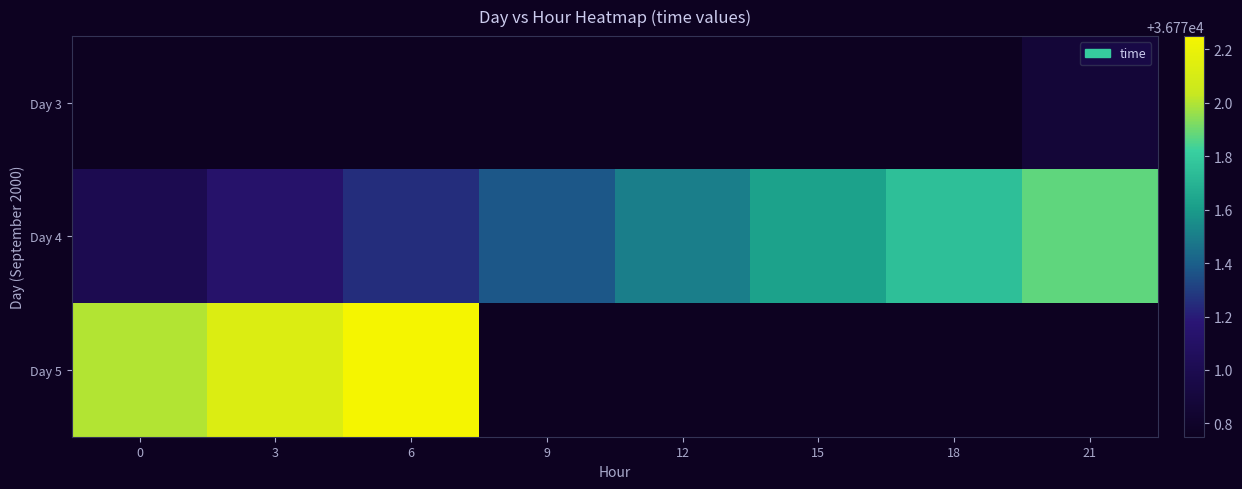

Which series has the largest total across all categories?

Day 4